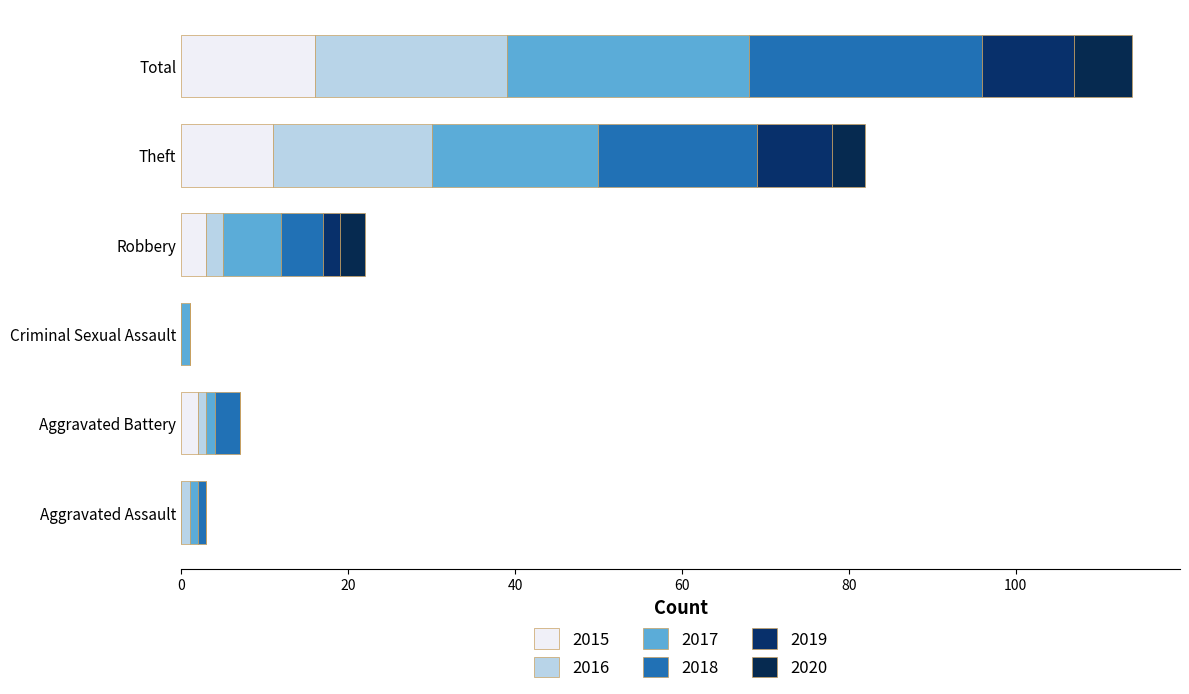

Which series has the largest total across all categories?

2017